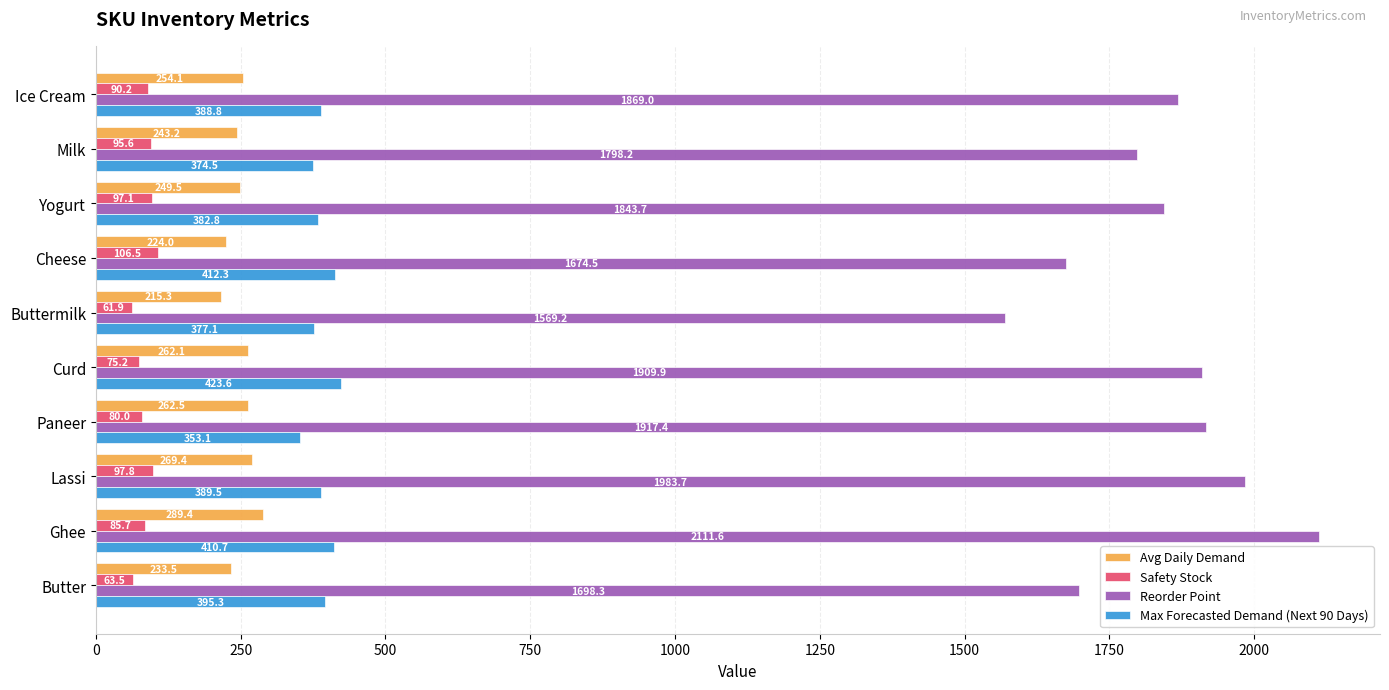

Which series changed the most between Milk and Yogurt?

Reorder Point